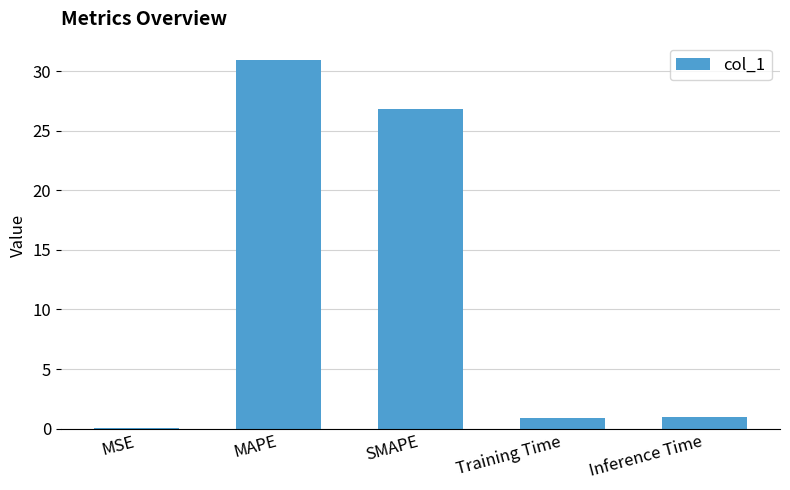

What is the change in value from SMAPE to Training Time?

-25.9